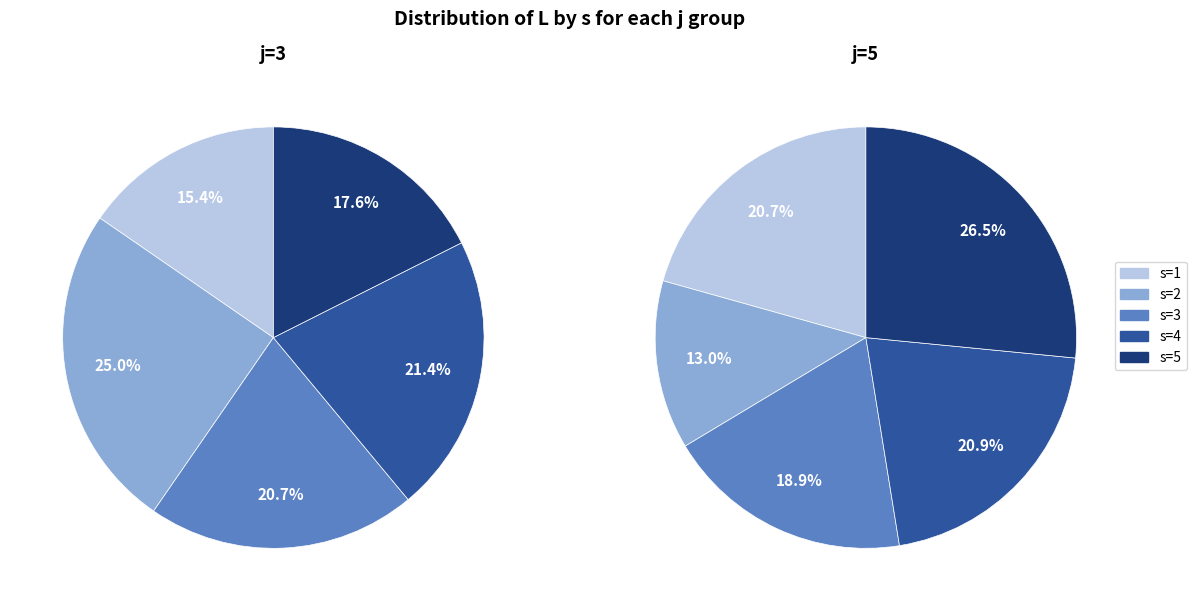

Combined, do s=2 and s=3 account for over 50%?

No